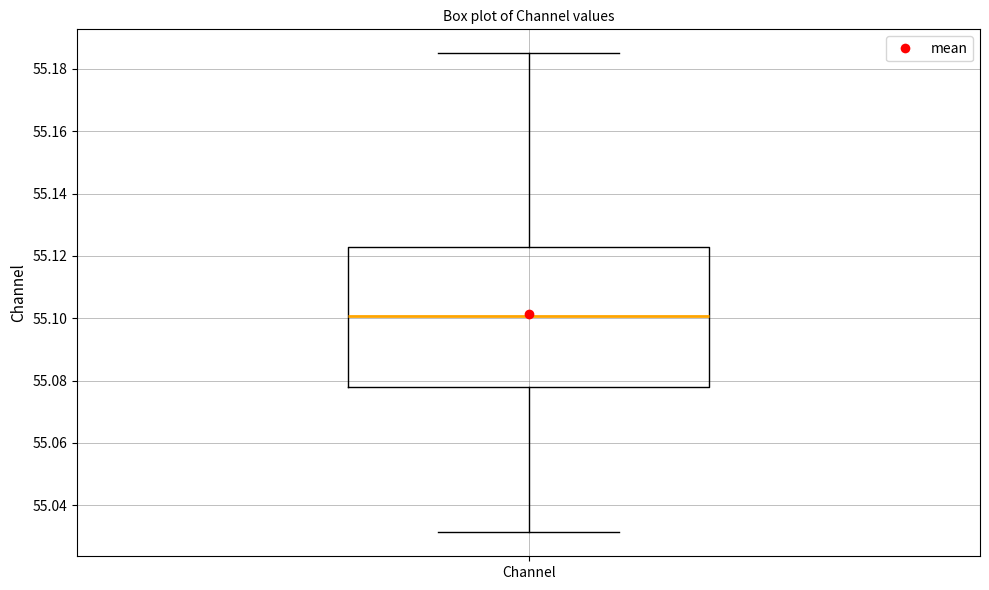

Read this box plot against the y-axis: the position of the median line, the range covered by the box, and the ends of both whiskers. The values are not printed on the chart, so give them approximately, as read against the axis.

median 55.100, box 55.078 to 55.122, whiskers 55.032 to 55.186